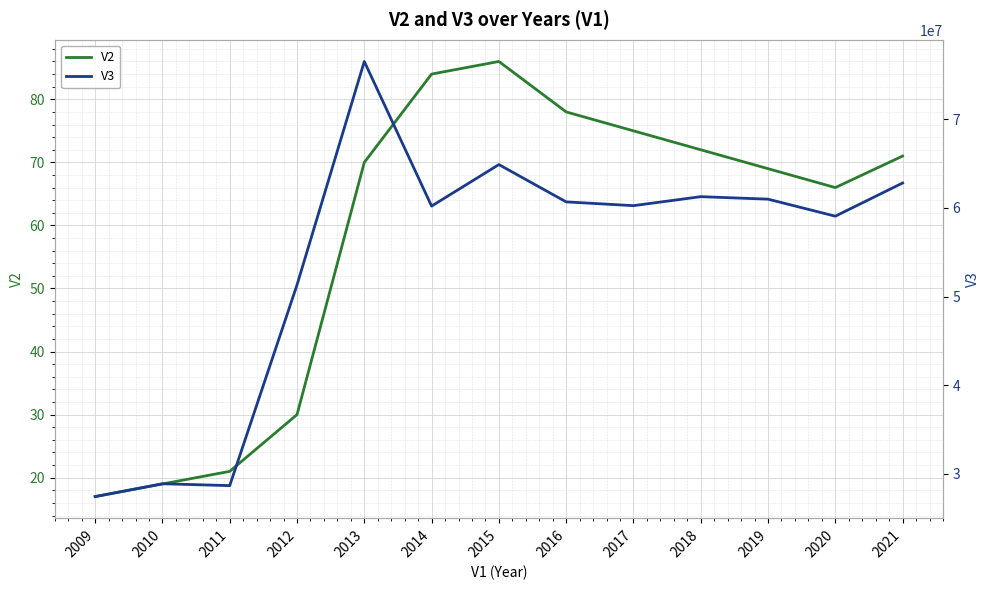

List the series in order of their peak value, highest first.

V3, V2